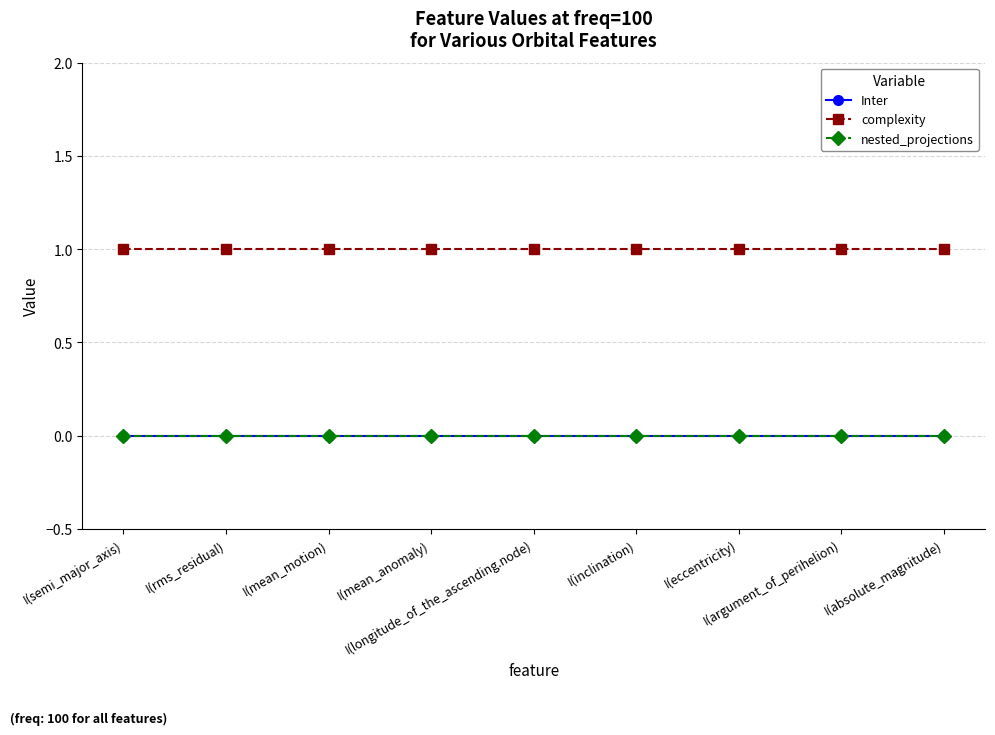

Is this an area chart (filled region under the line)?

No